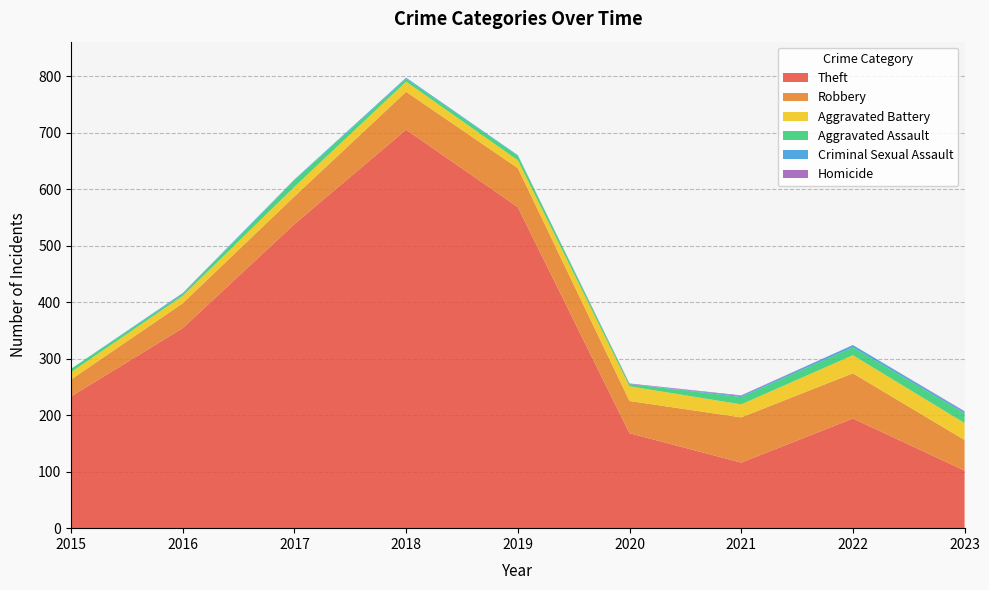

Reading right to left, transcribe all the data shown in this chart.

Theft: 102	194	116	168	568	705	538	354	233
Robbery: 54	80	80	57	69	67	49	44	30
Aggravated Battery: 30	32	23	26	14	18	17	13	13
Aggravated Assault: 17	14	13	4	8	5	12	3	6
Criminal Sexual Assault: 3	4	2	0	1	2	1	2	0
Homicide: 1	0	1	1	0	0	0	0	0